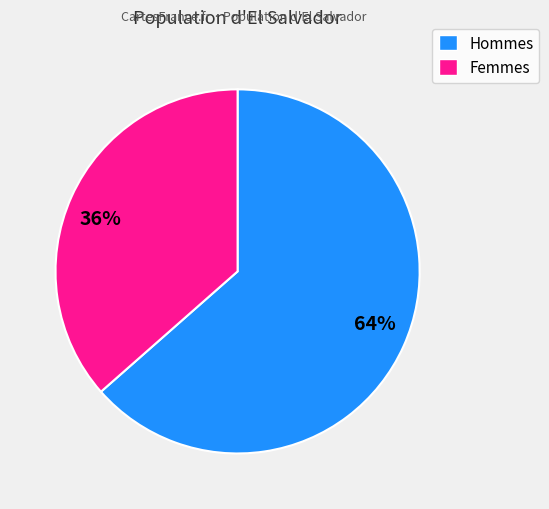

Rank the categories by value from lowest to highest.

36%, 64%